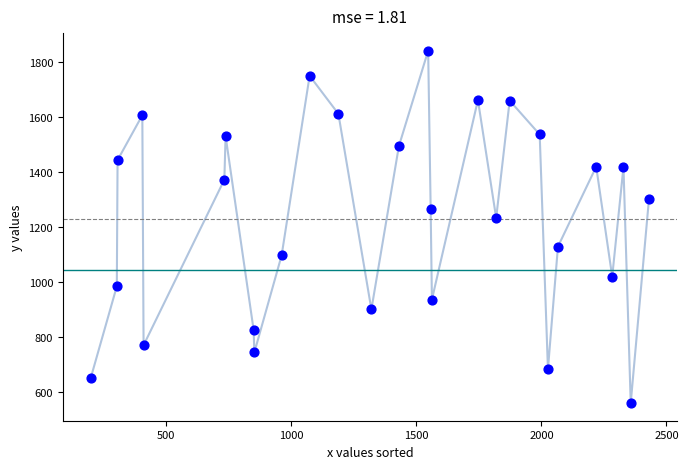

What Y value in the scatter plot is closest to 1200?

1233